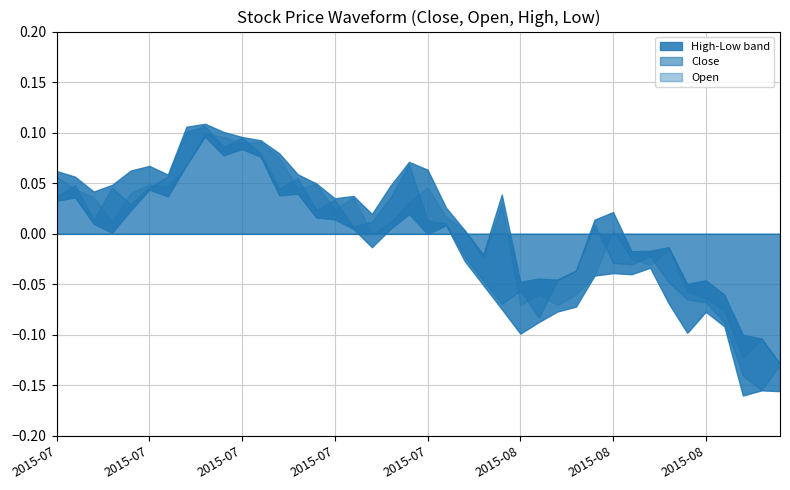

Rank the series at 27 from highest to lowest value.

High, Close, Open, Low